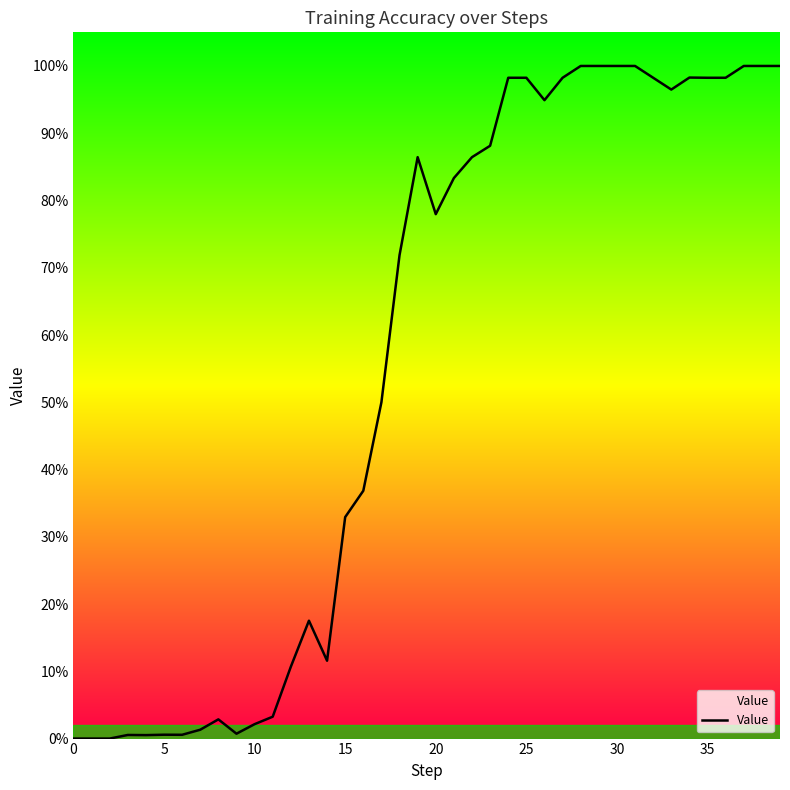

What is the label of the 17th point from the left?

16